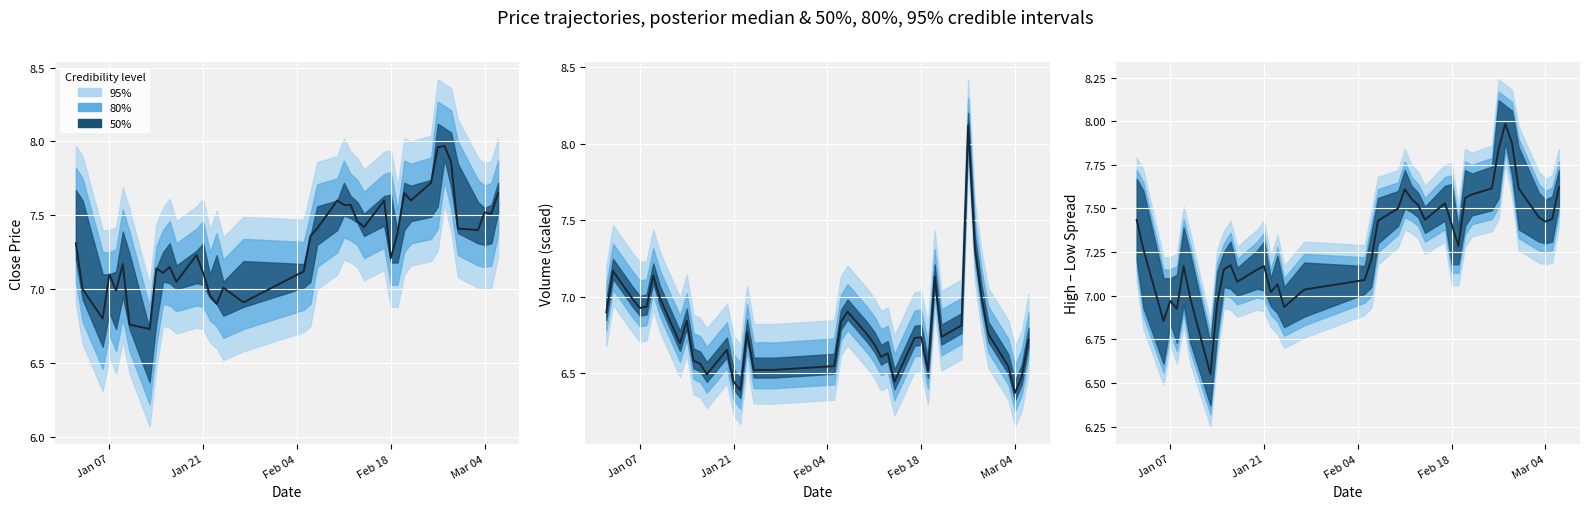

What is the difference between the maximum and minimum values?

1.4